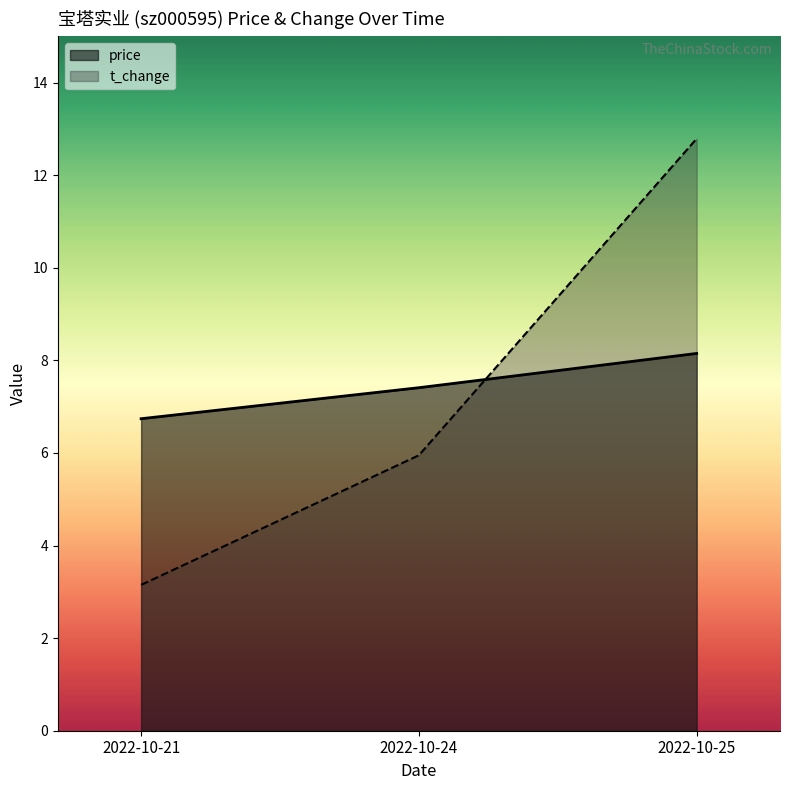

List the labels in order of price value, largest first.

2022-10-25, 2022-10-24, 2022-10-21